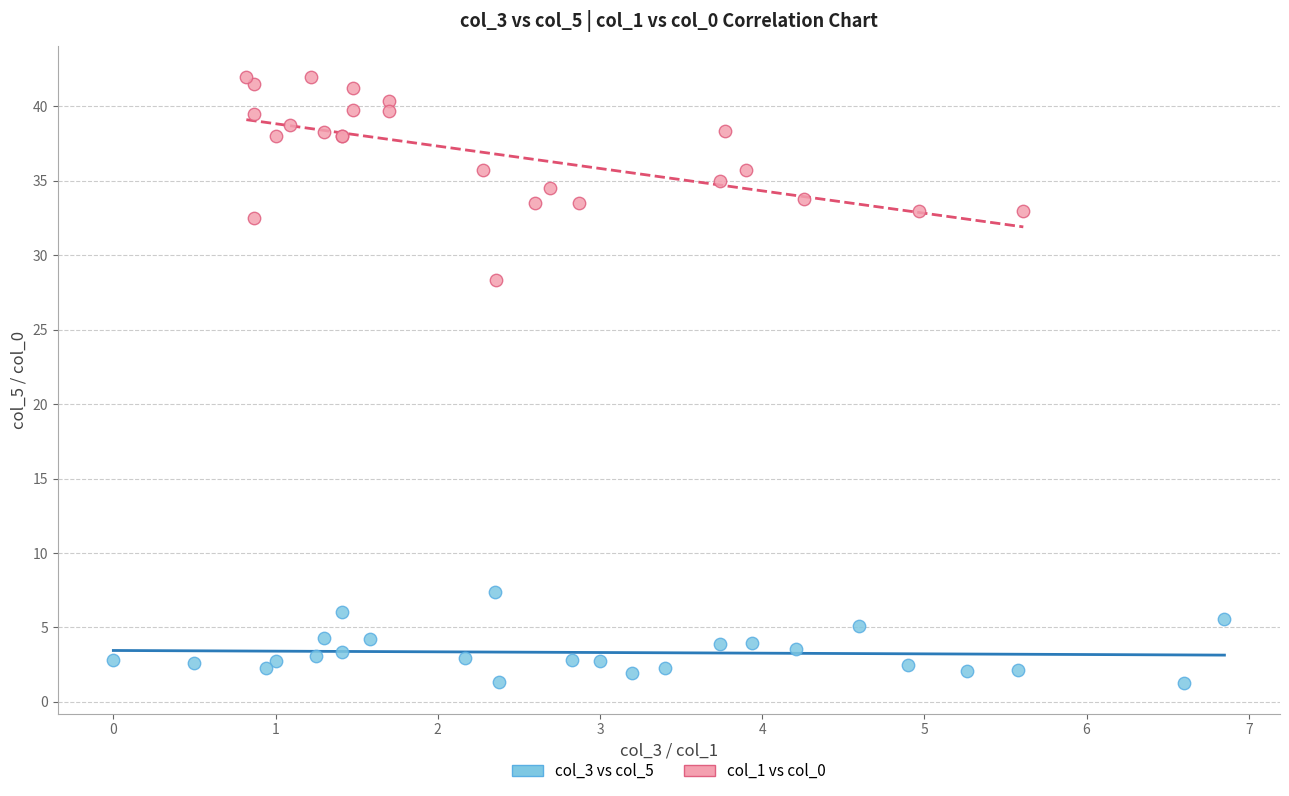

Which series has the widest spread of Y values?

col_1 vs col_0